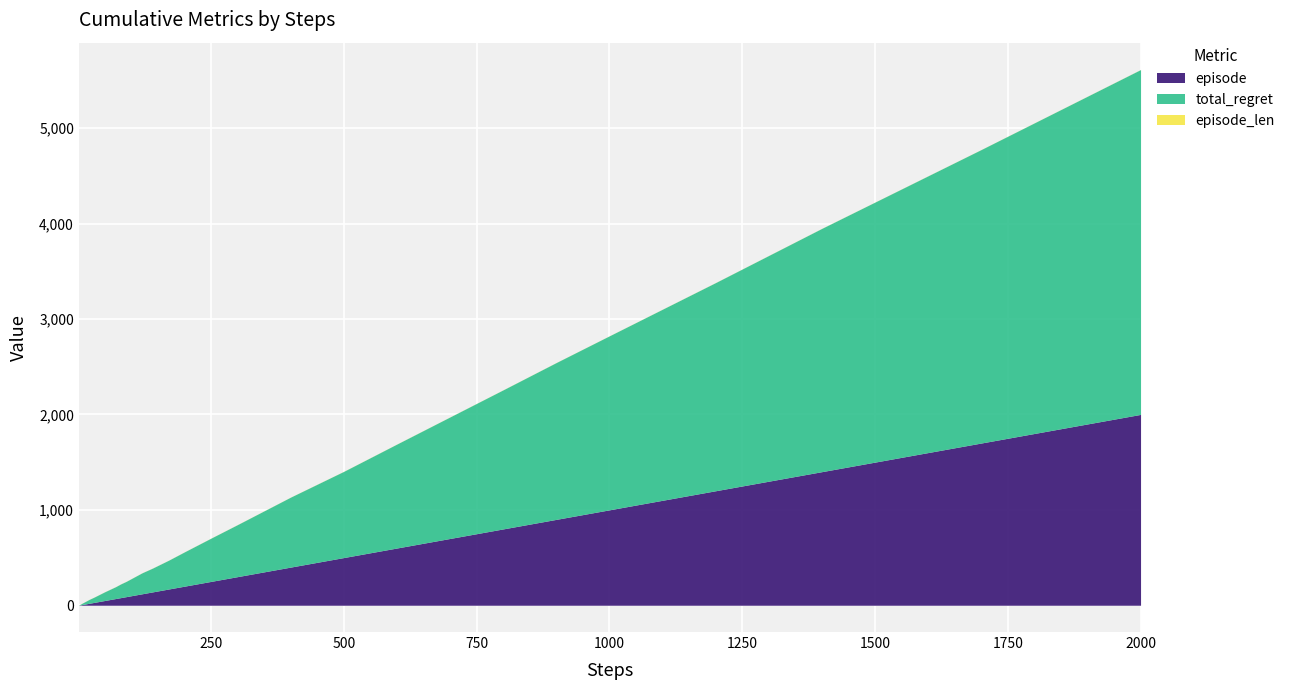

How many data points in total_regret are above 144?

19